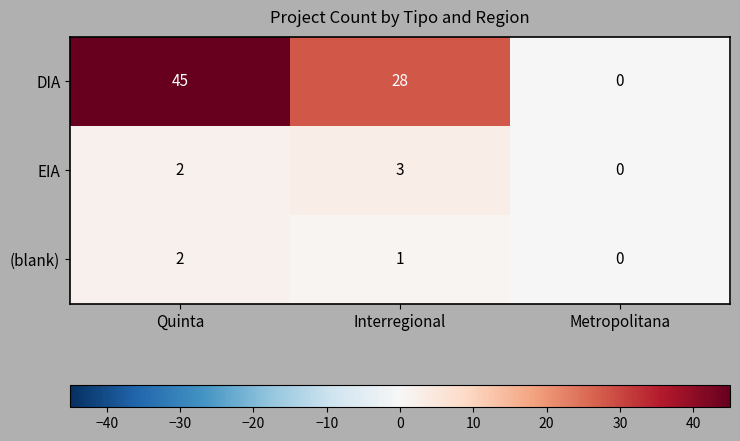

List the labels in order of EIA value, largest first.

Interregional, Quinta, Metropolitana